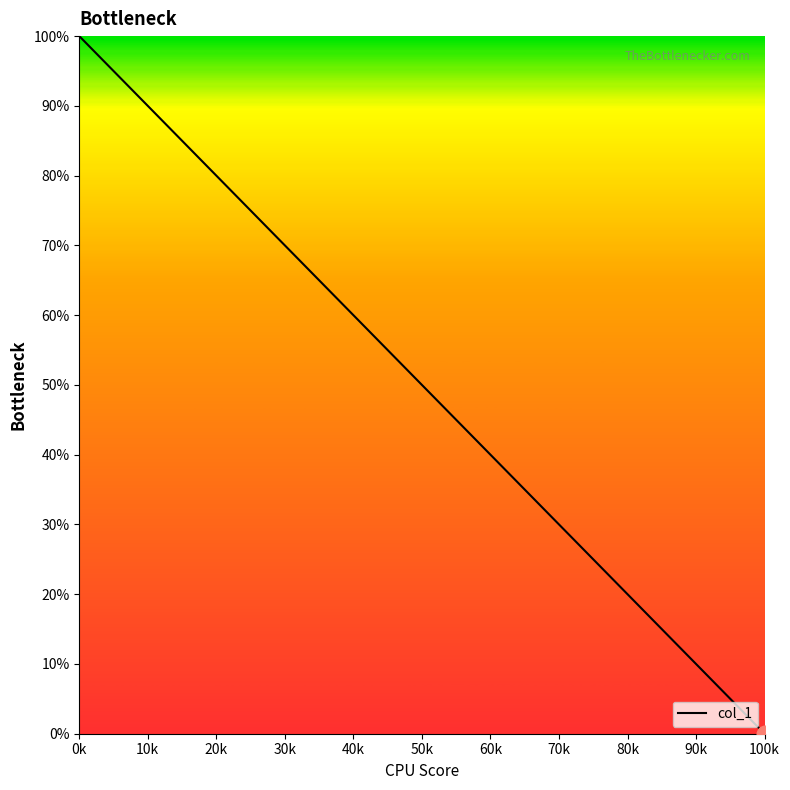

What is the maximum value shown in the chart?

100.0